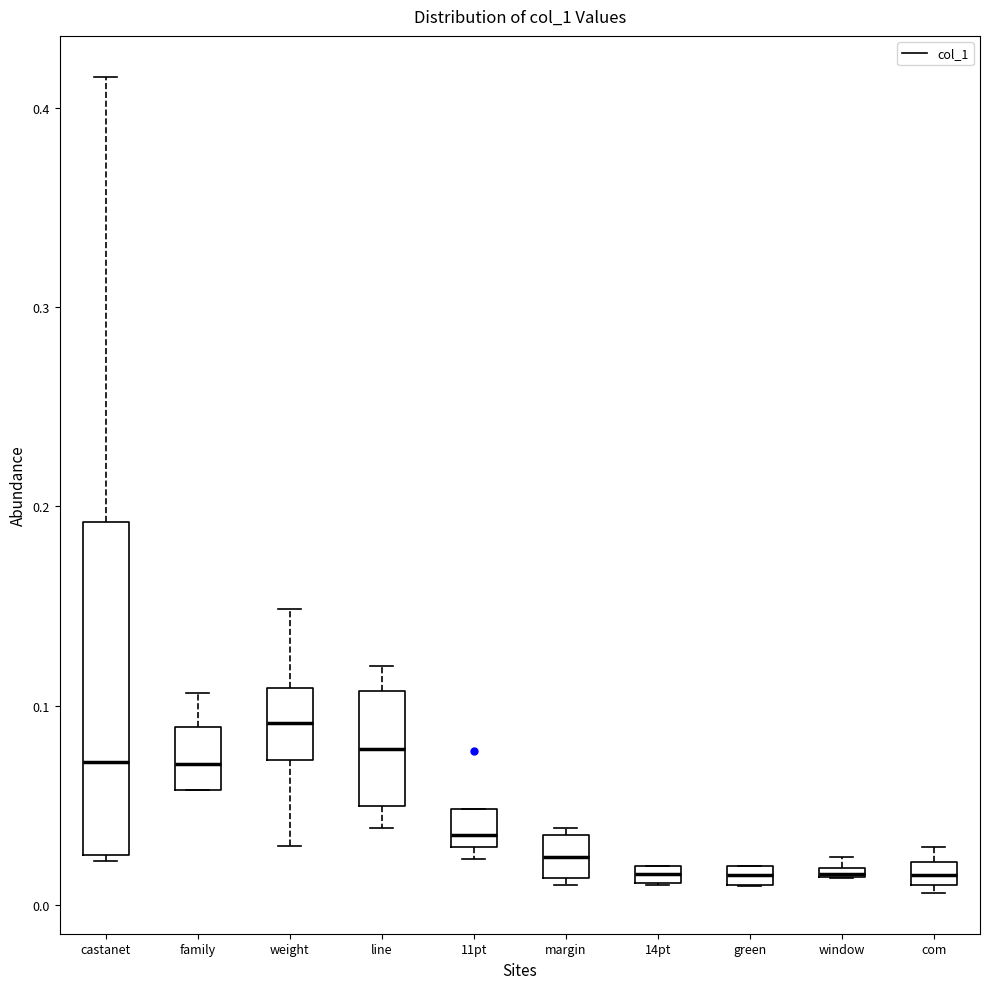

Which box is the tallest, from its lower edge to its upper edge?

castanet